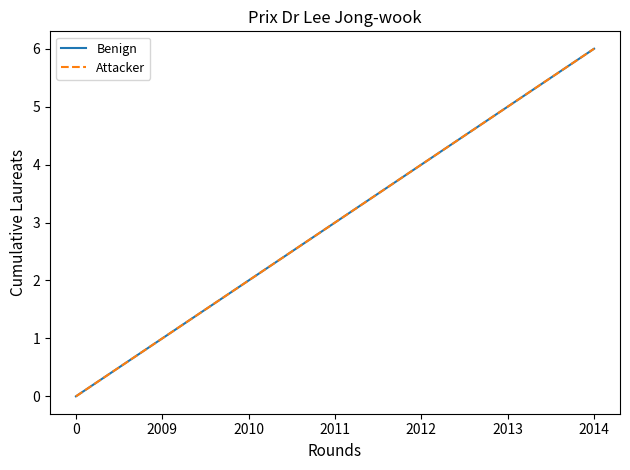

Does the chart display data point markers on the line(s)?

No